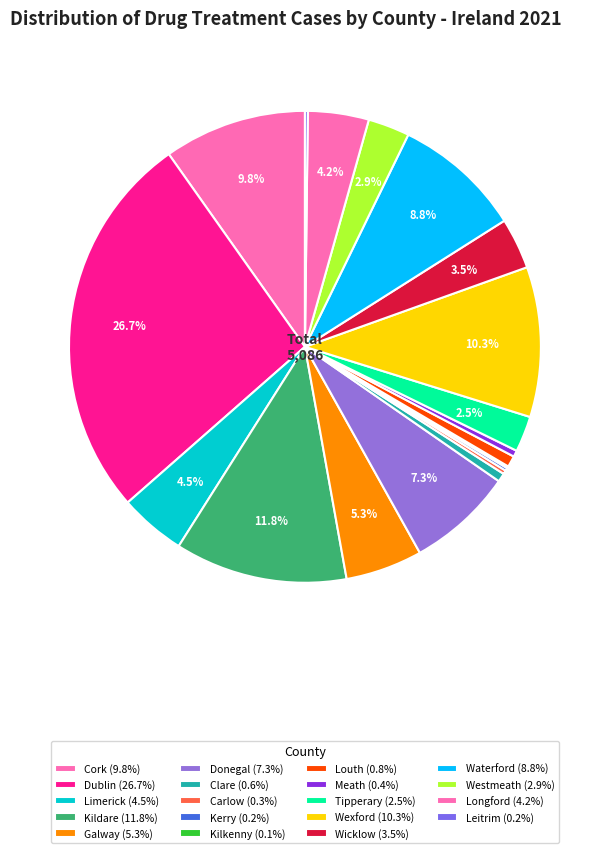

Does Tipperary account for over 50% of the chart?

No